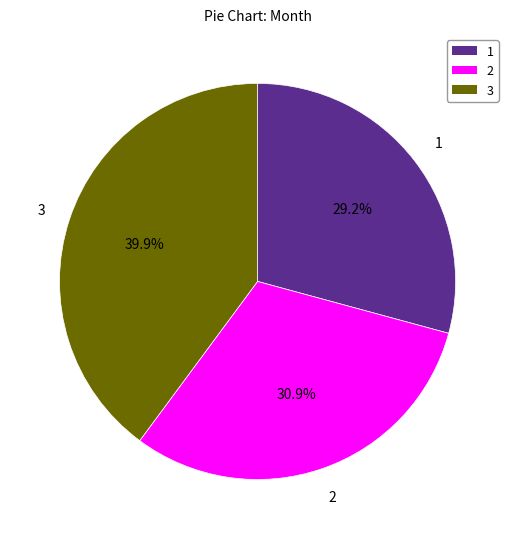

Is there a majority slice in this chart?

No